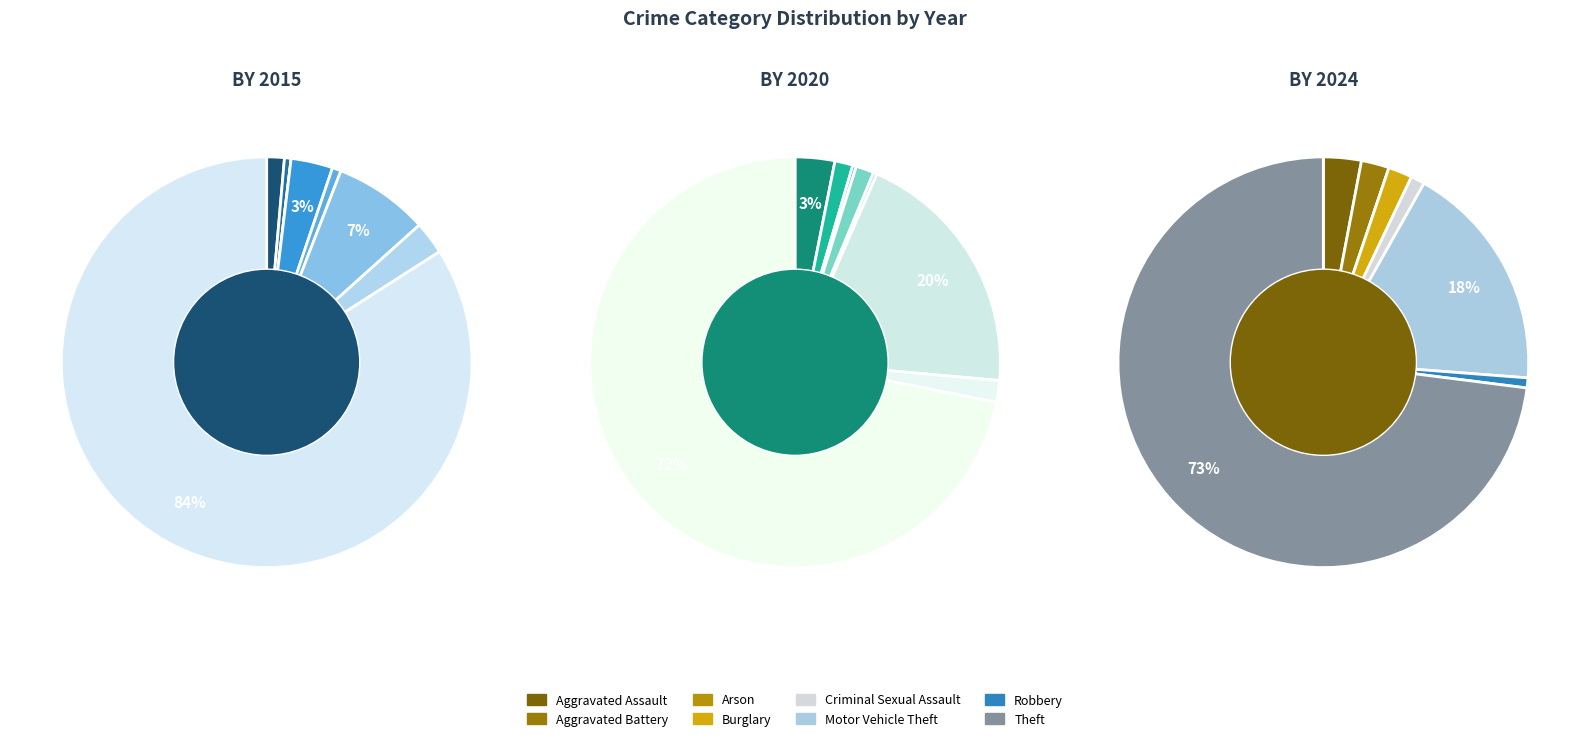

Rank the series by their maximum value, from highest to lowest.

values_2015, values_2024, values_2020